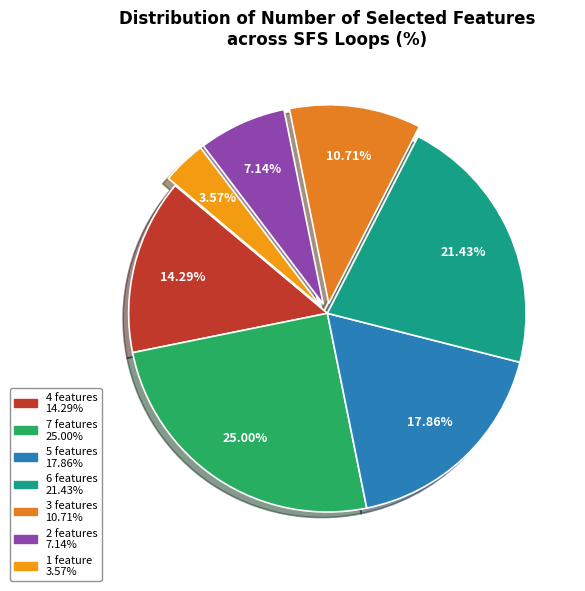

Count the number of slices in the pie.

7